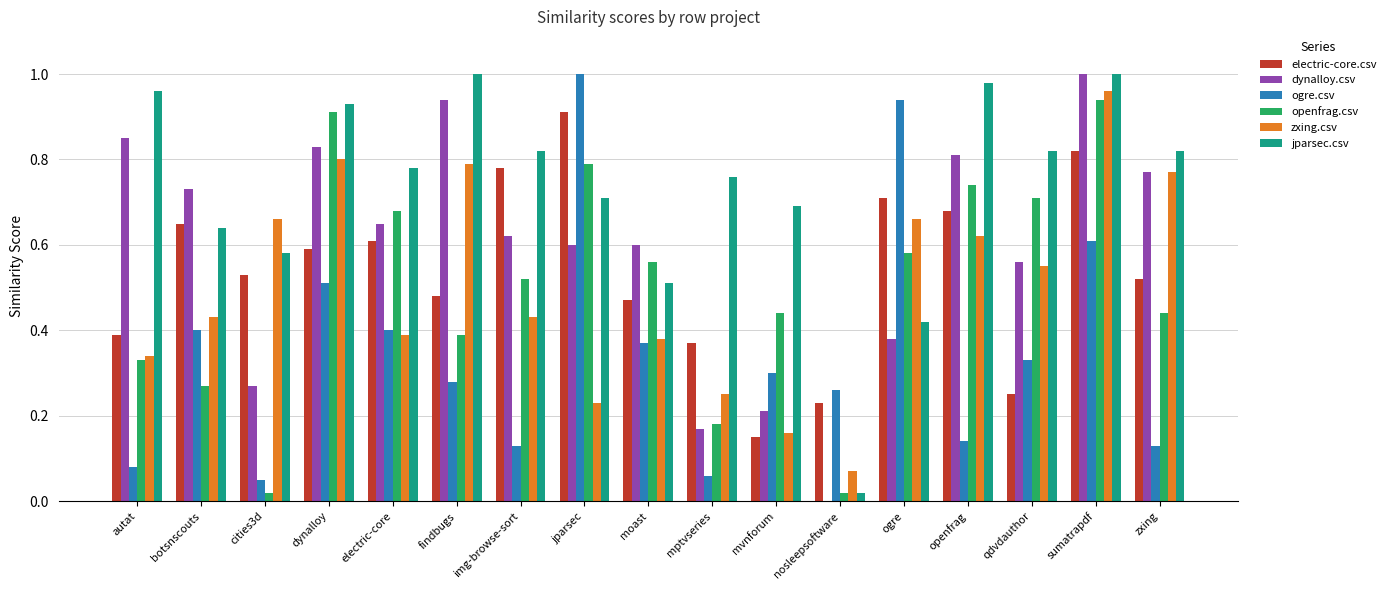

What is the sum of all openfrag.csv values?

8.5